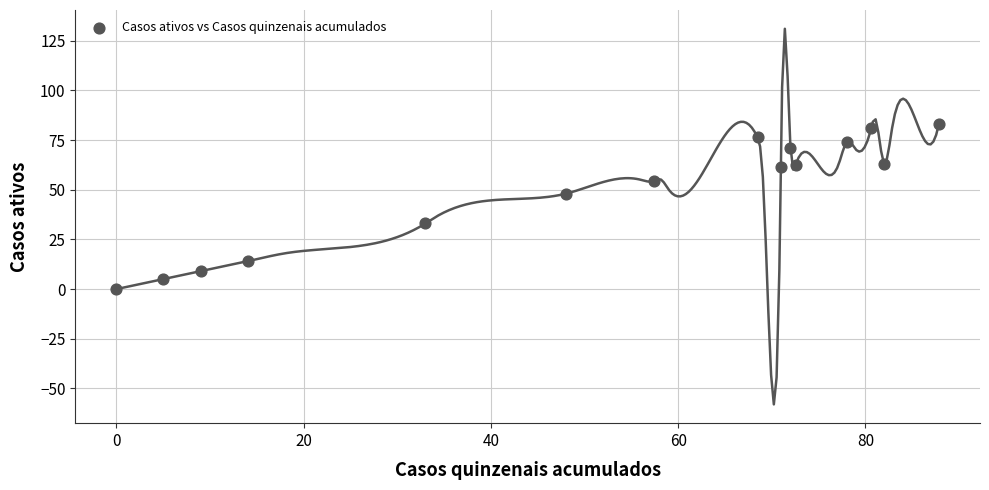

What is the range of X values (max minus min)?

87.8